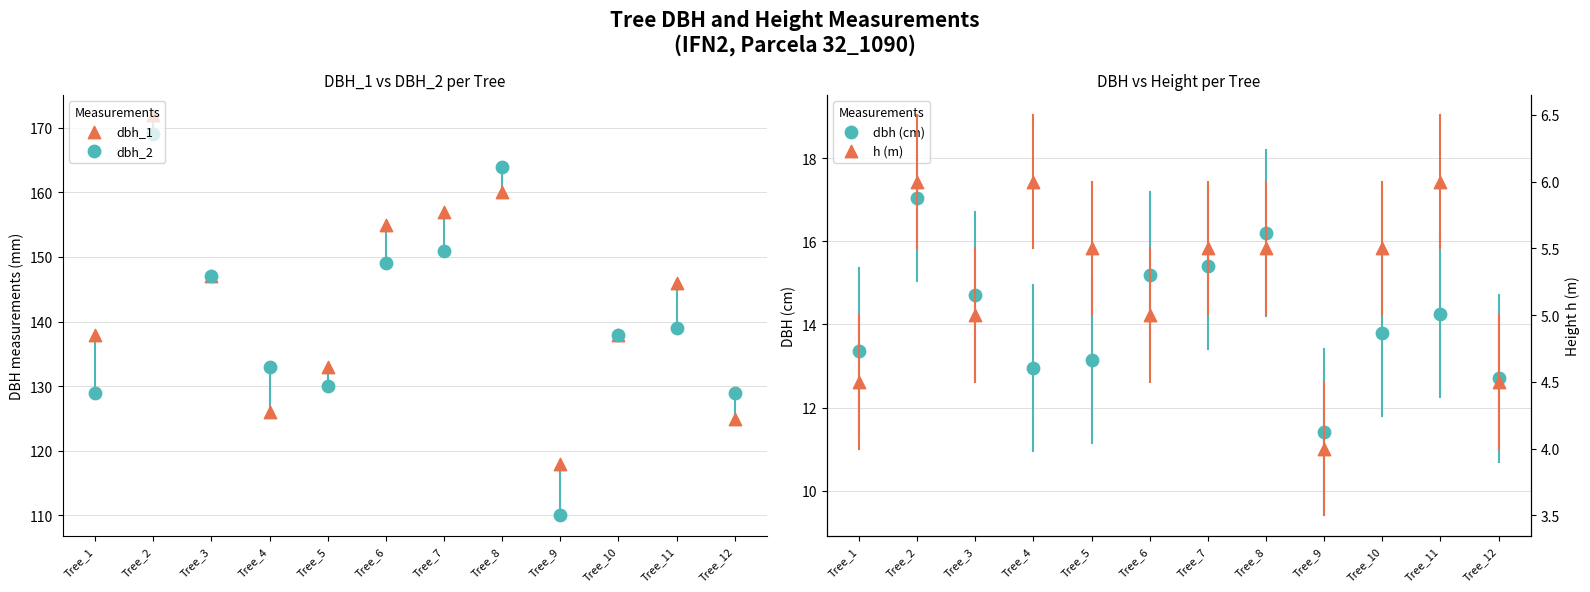

Which series contains the highest Y value?

dbh_1